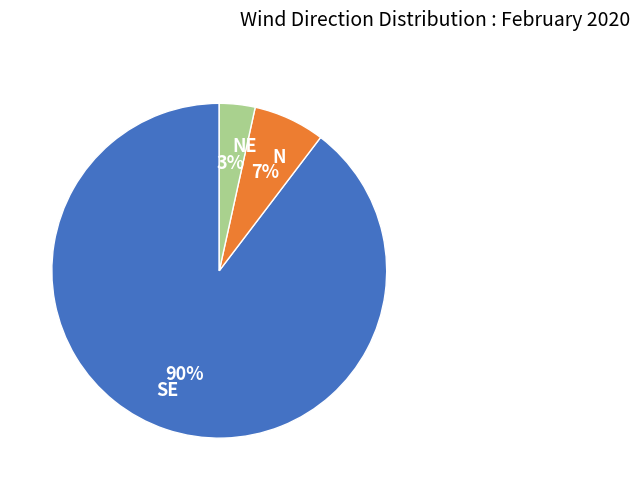

To the nearest percent, what is the combined percentage of N and NE?

10%